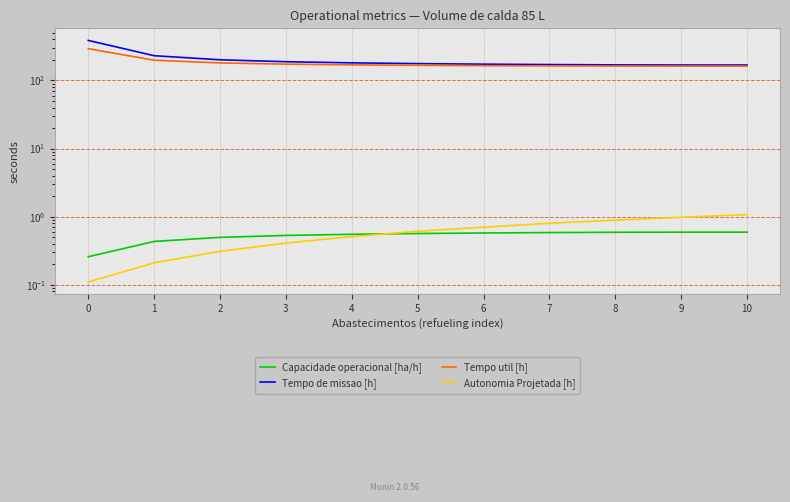

Reading left to right, what are all the values shown in this chart?

Capacidade operacional [ha/h]: 0.3	0.4	0.5	0.5	0.6	0.6	0.6	0.6	0.6	0.6	0.6
Tempo de missao [h]: 387.4	230.9	201.3	188.5	181.4	176.8	173.6	171.2	169.5	168.8	168.7
Tempo util [h]: 292.9	198.5	181.1	173.6	169.6	166.9	165.0	163.6	162.7	162.3	162.2
Autonomia Projetada [h]: 0.1	0.2	0.3	0.4	0.5	0.6	0.7	0.8	0.9	1.0	1.1